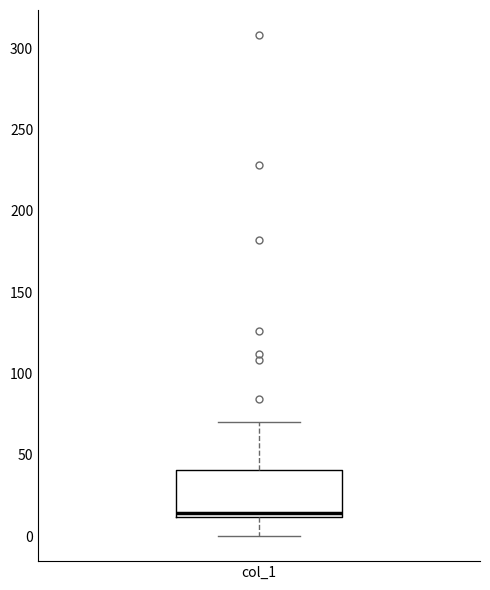

Where does the lower whisker of the box for col_1 end on the y-axis? The values are not printed on the chart, so give them approximately, as read against the axis.

0